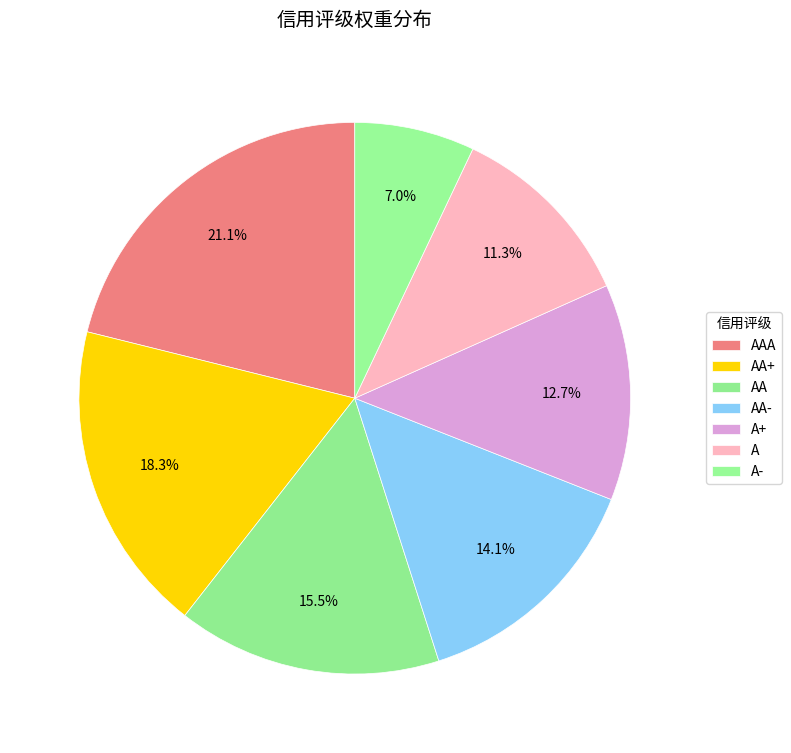

Is there a majority slice in this chart?

No